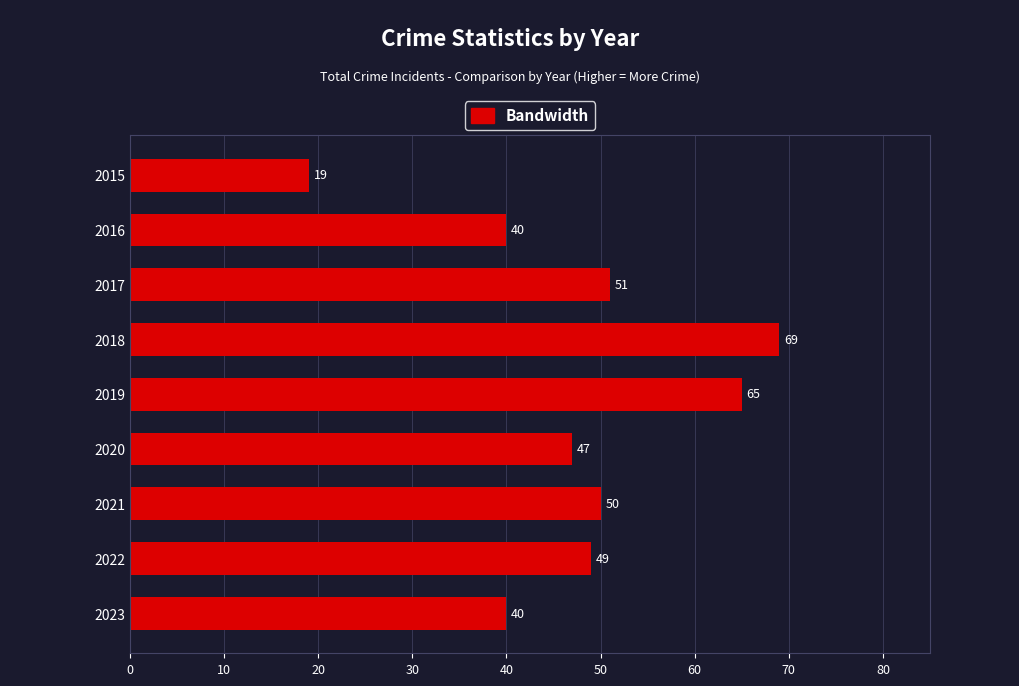

What is the average value?

48